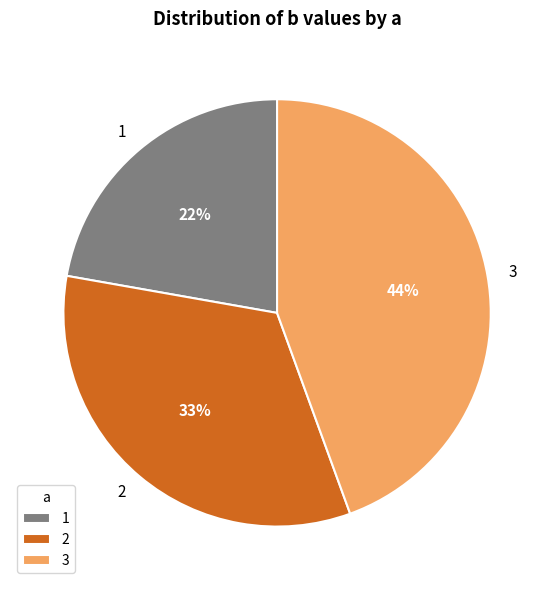

The 2 slice represents 33% of the pie. True or false?

True